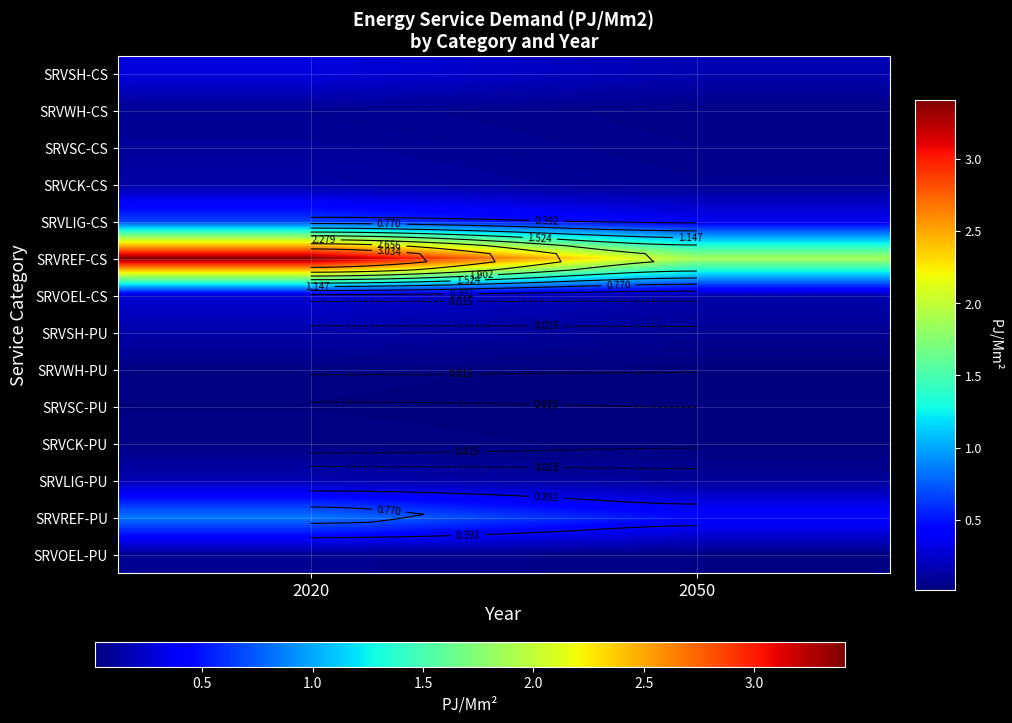

Which has a higher value, 2050 or 2020?

2020